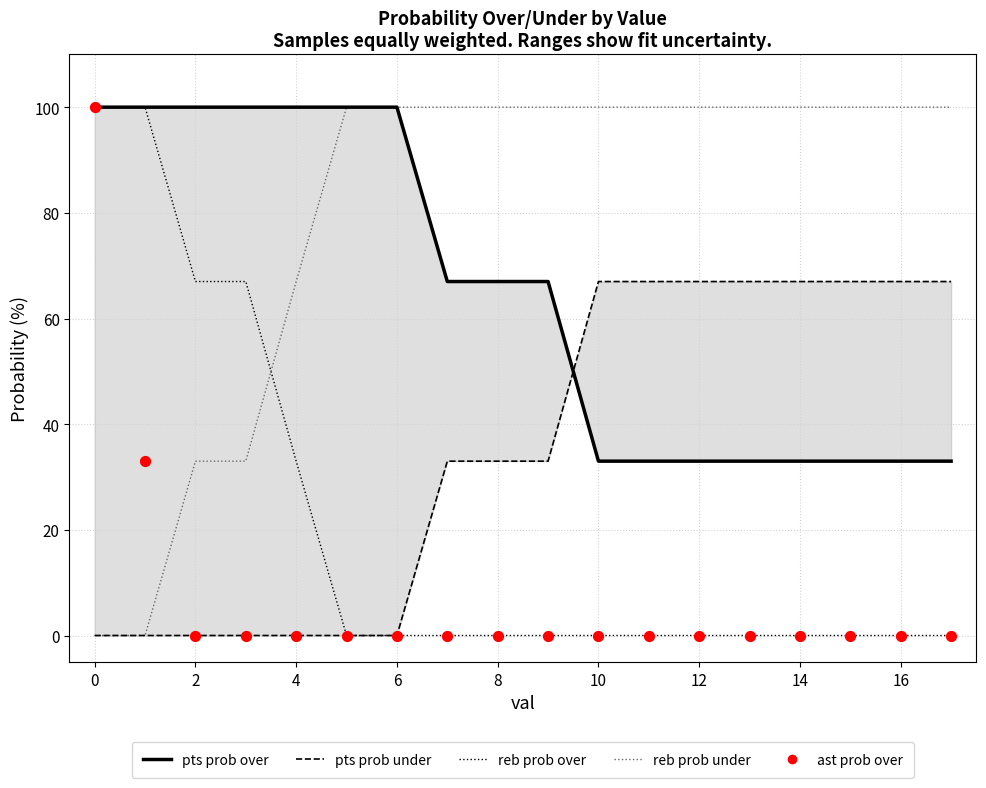

What are all the series names shown in the legend?

pts prob over, pts prob under, reb prob over, reb prob under, ast prob over